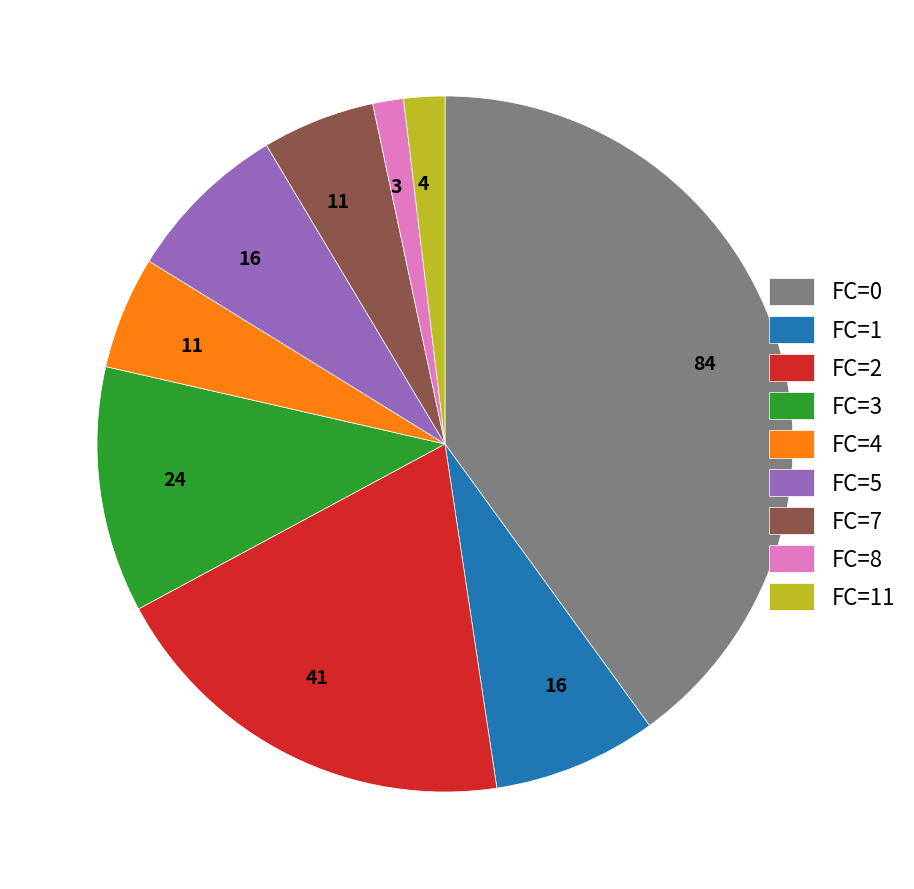

Combined, do FC=2 and FC=7 account for over 50%?

No